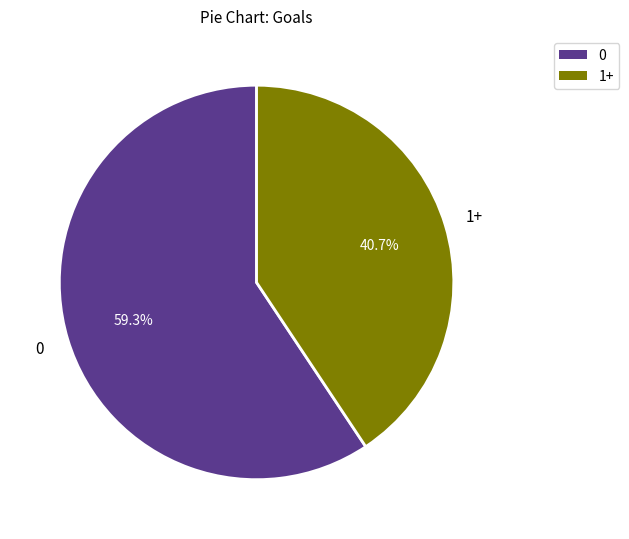

Does any single category account for the majority?

Yes